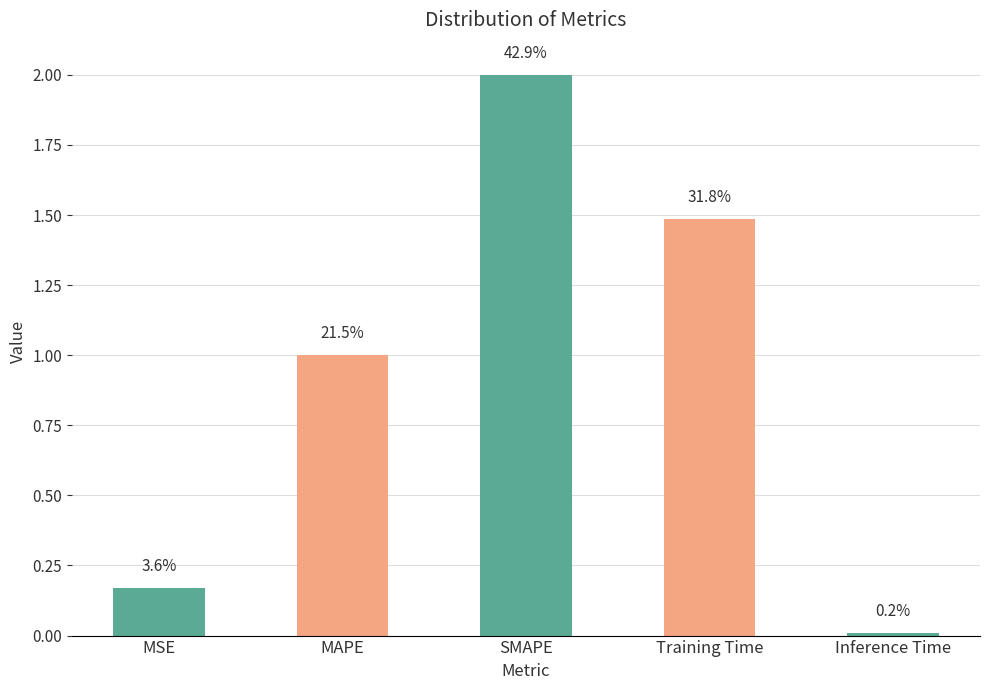

Are the bars horizontal?

No